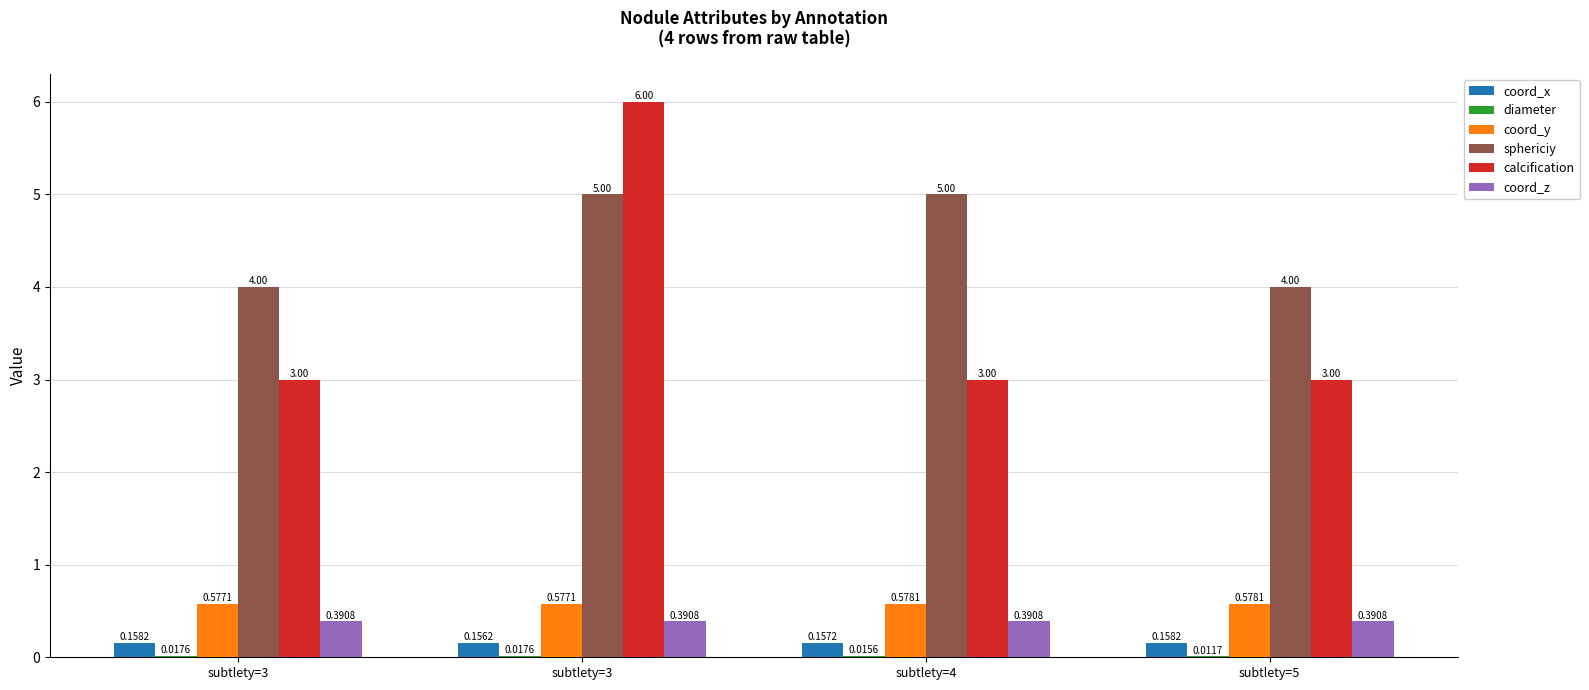

The diameter series shows 0.0 at subtlety=3. True or false?

True